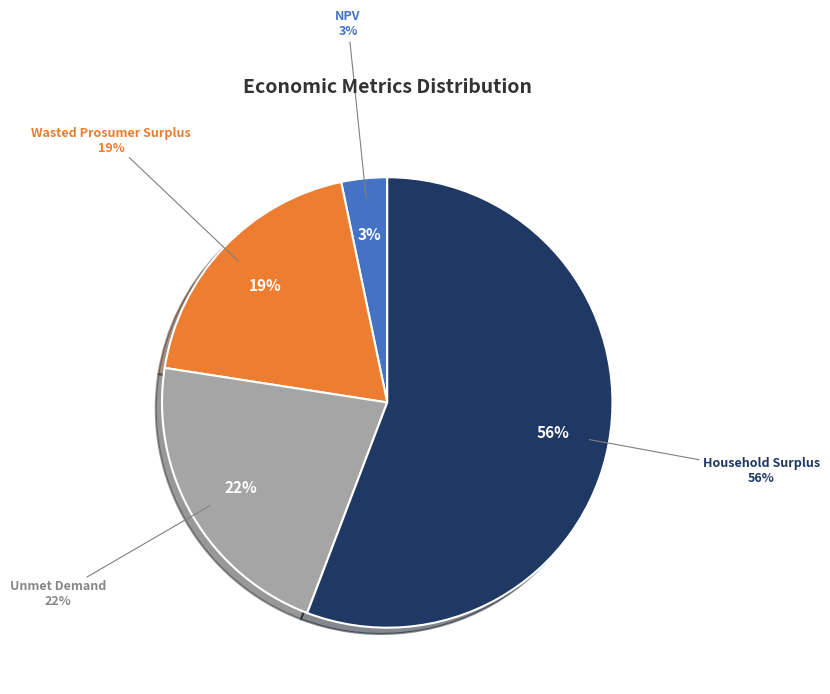

Count the number of slices in the pie.

4